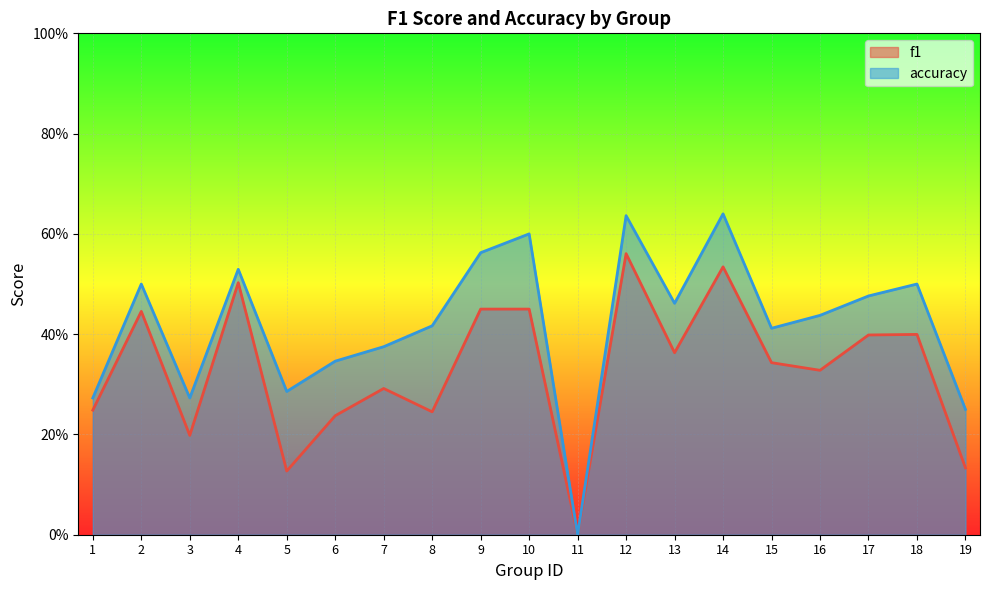

What is the highest value of the f1 series?

0.6